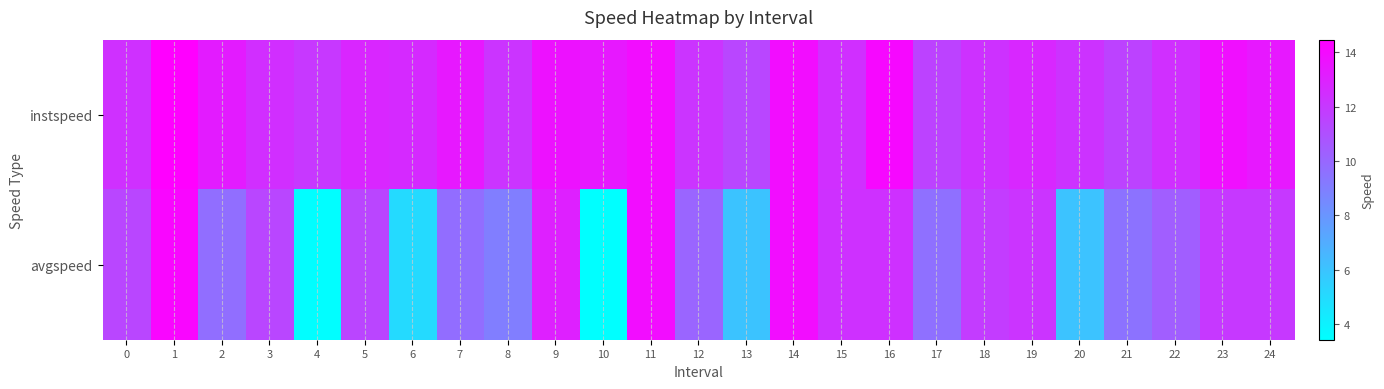

Reading right to left, what are all the values shown in this chart?

instspeed: 24=13.4	23=13.8	22=12.4	21=11.5	20=12.3	19=12.7	18=12.3	17=11.6	16=14.1	15=12.4	14=13.9	13=11.4	12=12.2	11=13.9	10=13.4	9=13.7	8=12.2	7=13.4	6=12.6	5=12.8	4=12.0	3=12.5	2=13.3	1=14.5	0=12.4
avgspeed: 24=12.0	23=12.0	22=10.4	21=9.5	20=6.0	19=12.2	18=11.9	17=9.6	16=12.3	15=12.3	14=13.9	13=6.0	12=10.1	11=13.9	10=3.4	9=13.0	8=9.0	7=9.7	6=5.0	5=11.4	4=3.5	3=11.4	2=9.7	1=14.2	0=11.4